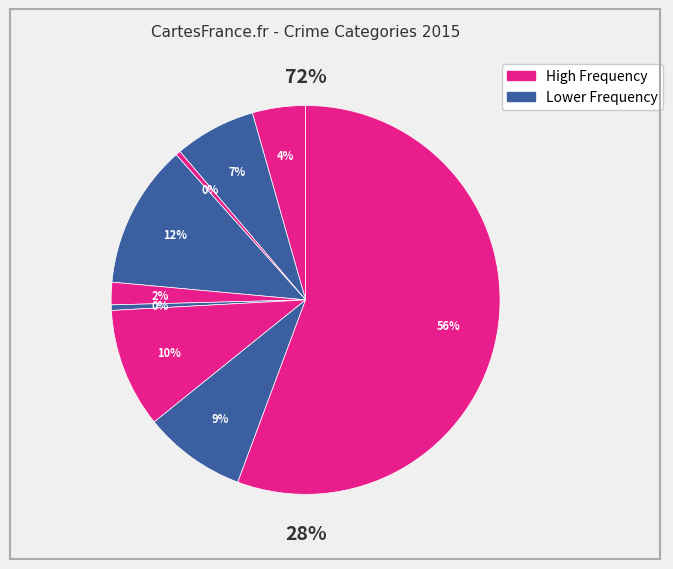

Does any single category account for the majority?

Yes